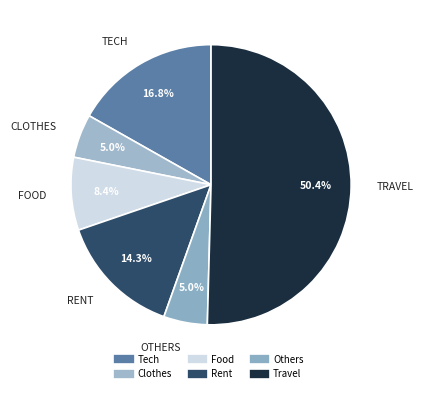

What is the majority slice?

Travel